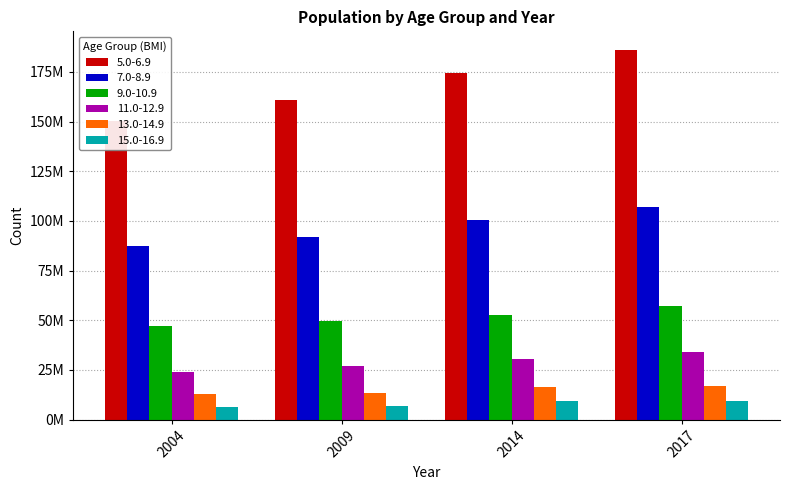

Reading left to right, transcribe all the data shown in this chart.

5.0-6.9: 2004=150269336	2009=160882172	2014=174278287	2017=186114310
7.0-8.9: 2004=87540461	2009=91826457	2014=100260173	2017=106962215
9.0-10.9: 2004=47208171	2009=49780323	2014=52437235	2017=57133114
11.0-12.9: 2004=24085140	2009=26788878	2014=30414085	2017=33915259
13.0-14.9: 2004=12826057	2009=13207240	2014=16296242	2017=16745173
15.0-16.9: 2004=6227381	2009=7086738	2014=9216364	2017=9417084